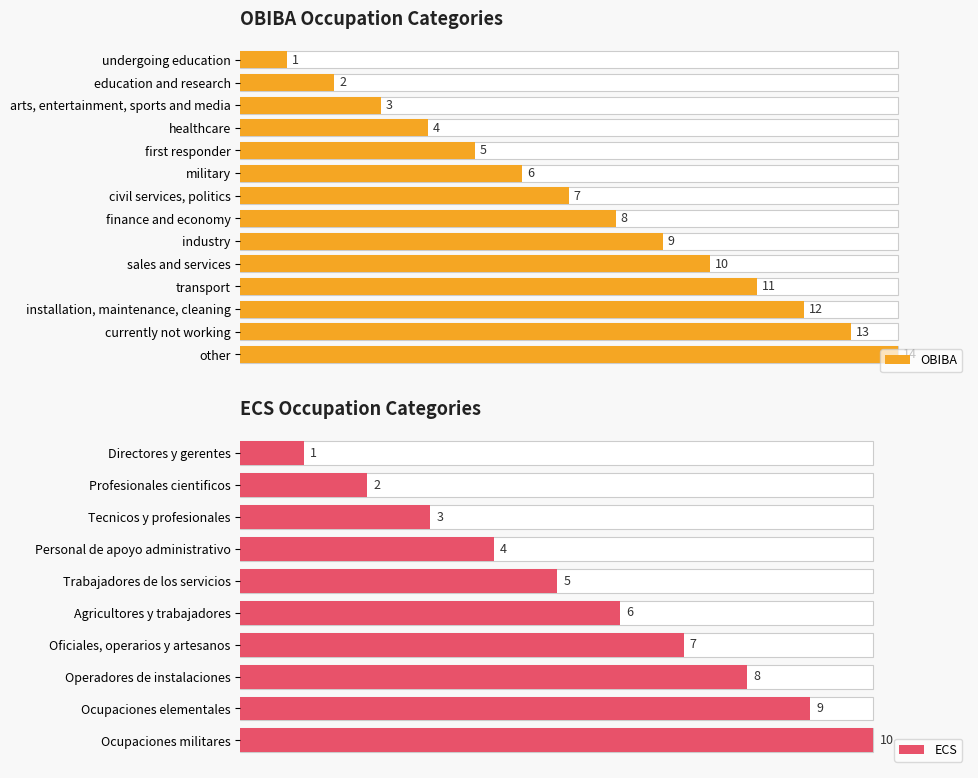

What is the sum of all values?

105